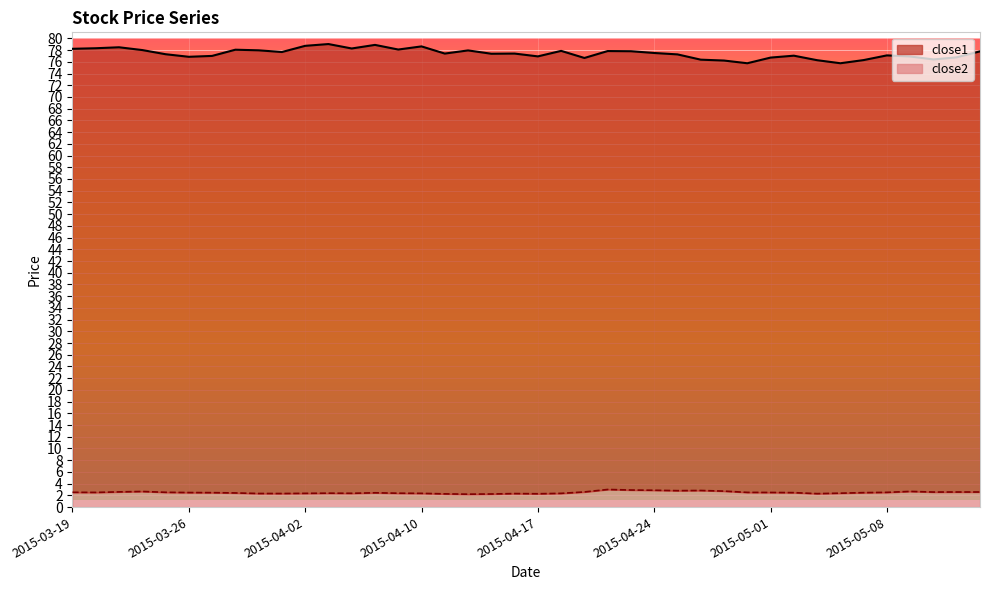

What is the value of the close1 point at the 16th from the left?

78.6